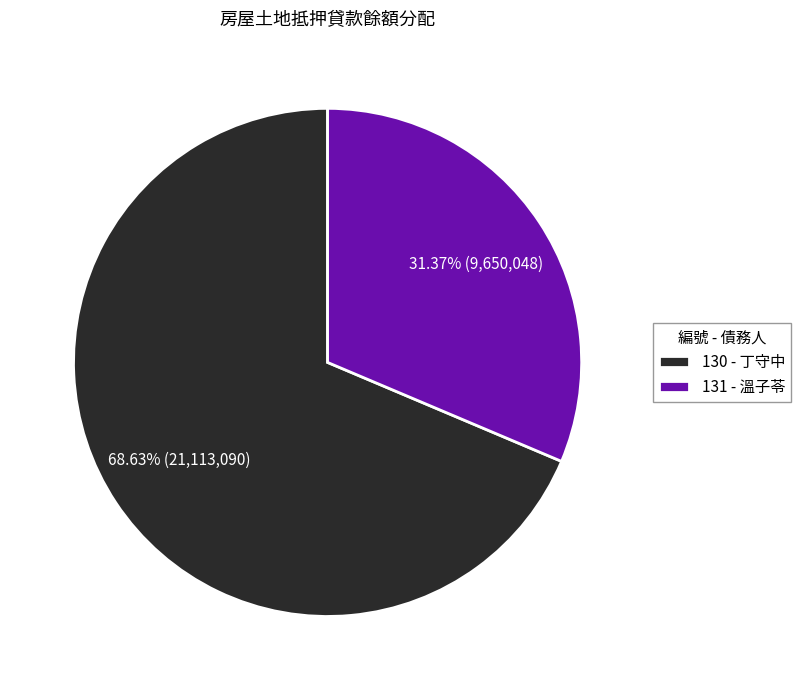

What is the ratio of the value at 130 to the value at 131?

2.2